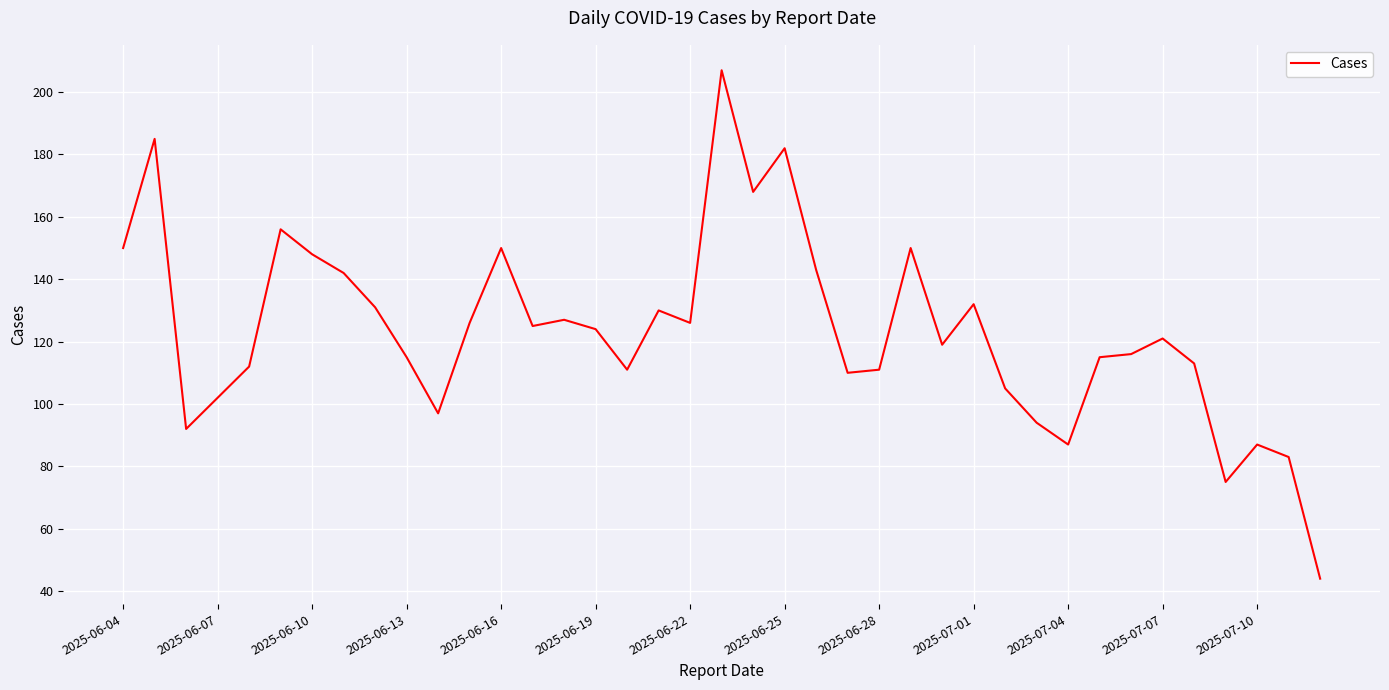

What is the smallest value displayed?

44